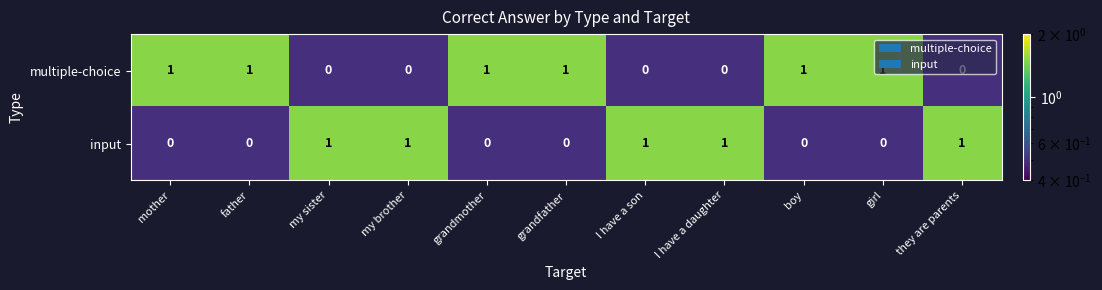

What is the spread (max minus min) of values at I have a daughter?

1